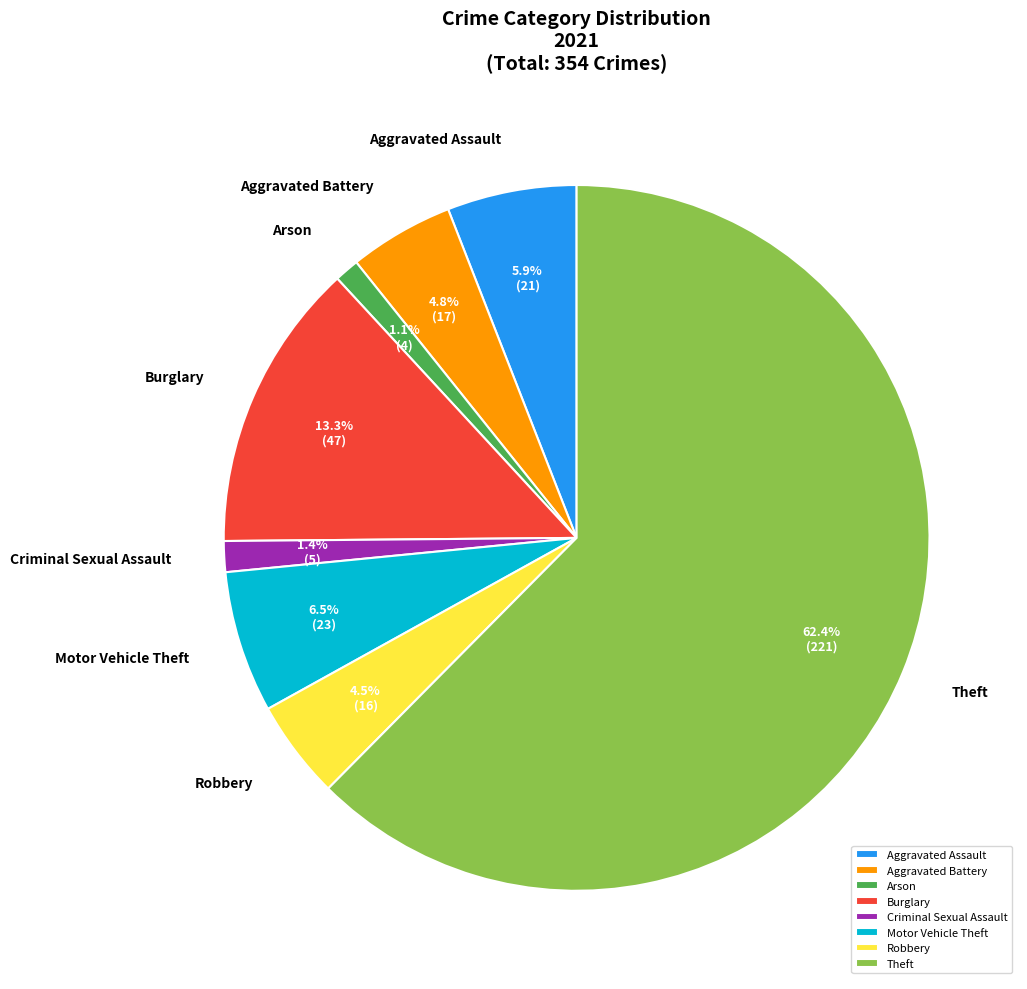

To the nearest percent, what is the difference between the largest and smallest slice percentages?

61%